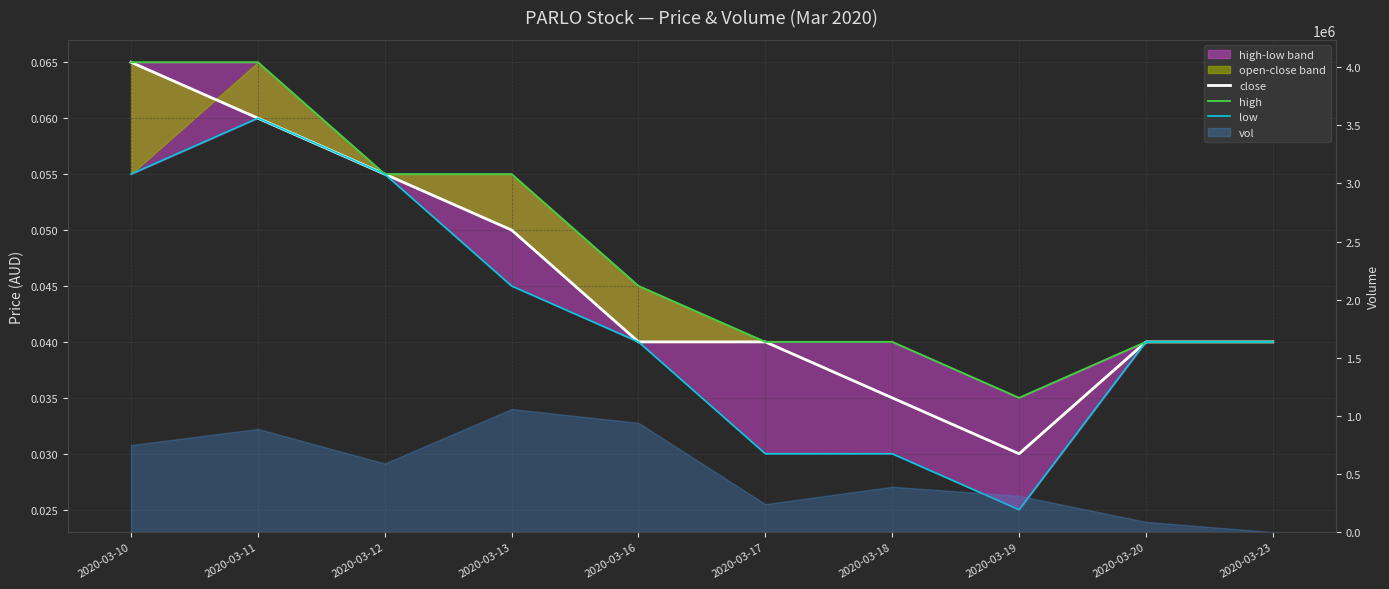

At which category does the chart reach its peak across all series?

2020-03-10